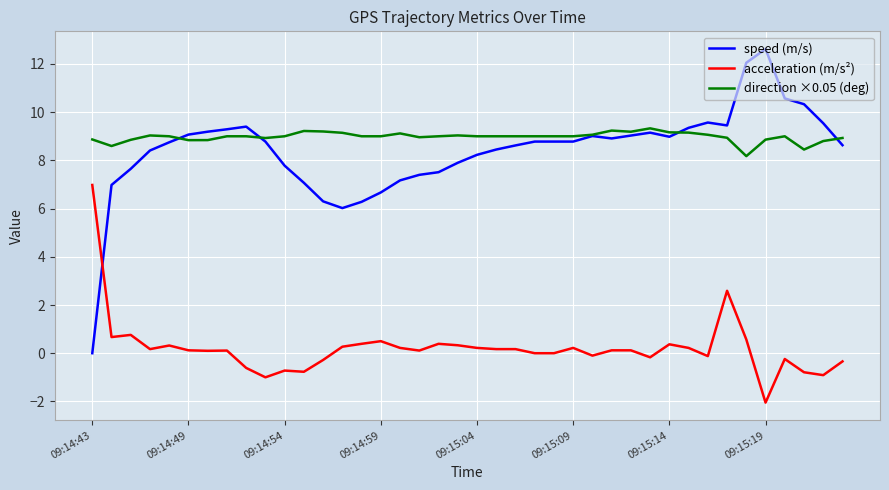

What is the greatest value displayed?

12.6